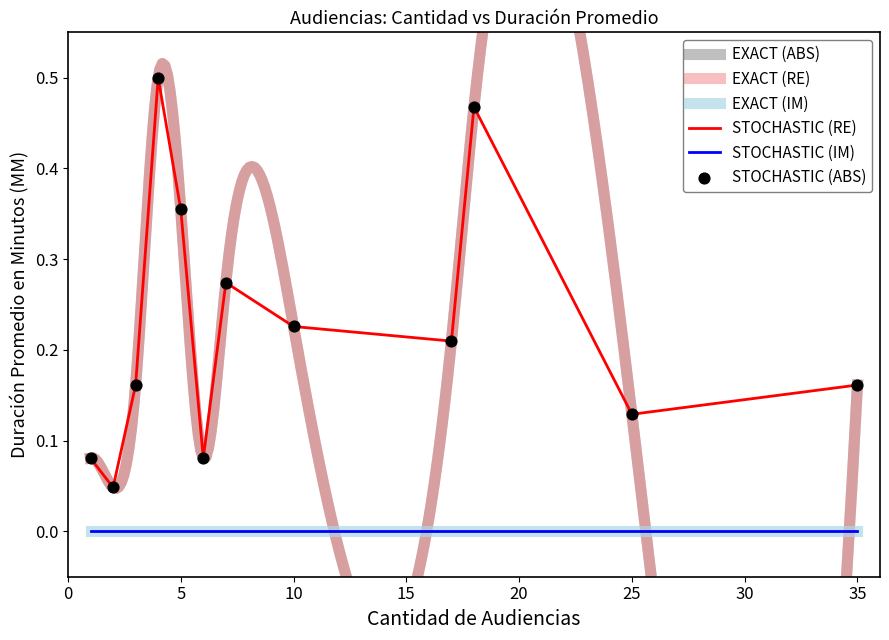

What is the change in value from 4 to 17?

-0.3